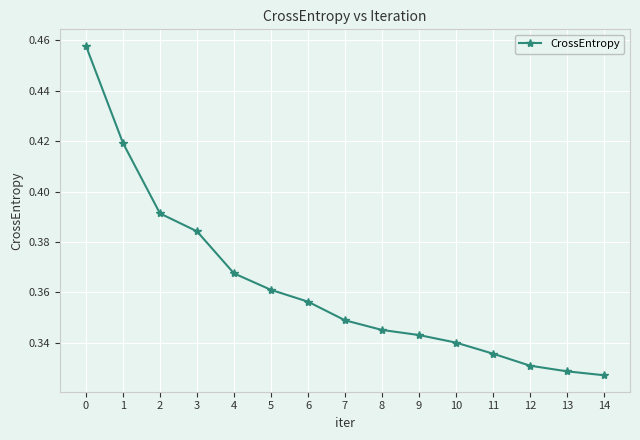

True or false: the data has more than 0 interior local peaks.

False